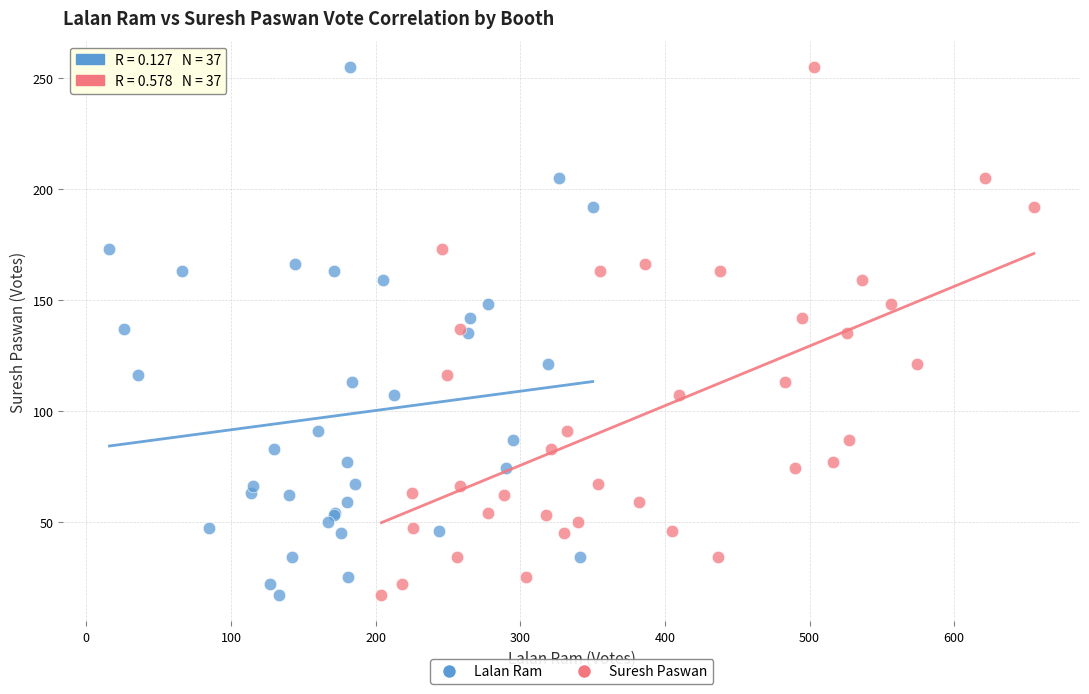

What are all the series names shown in the legend?

Lalan Ram, Suresh Paswan